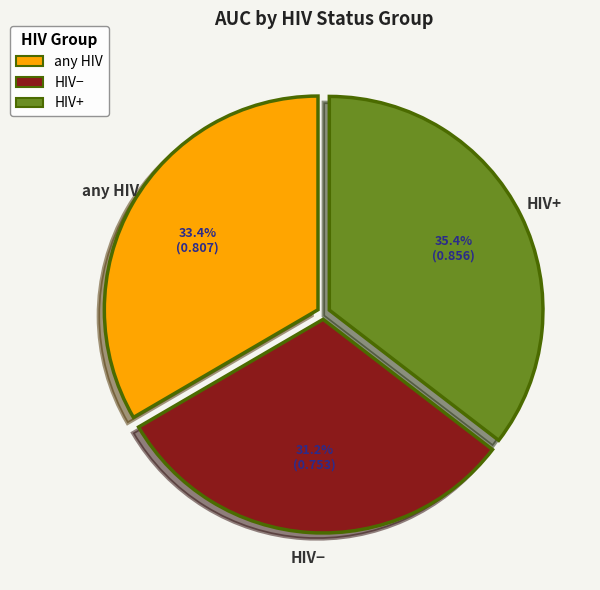

Is there a majority slice in this chart?

No